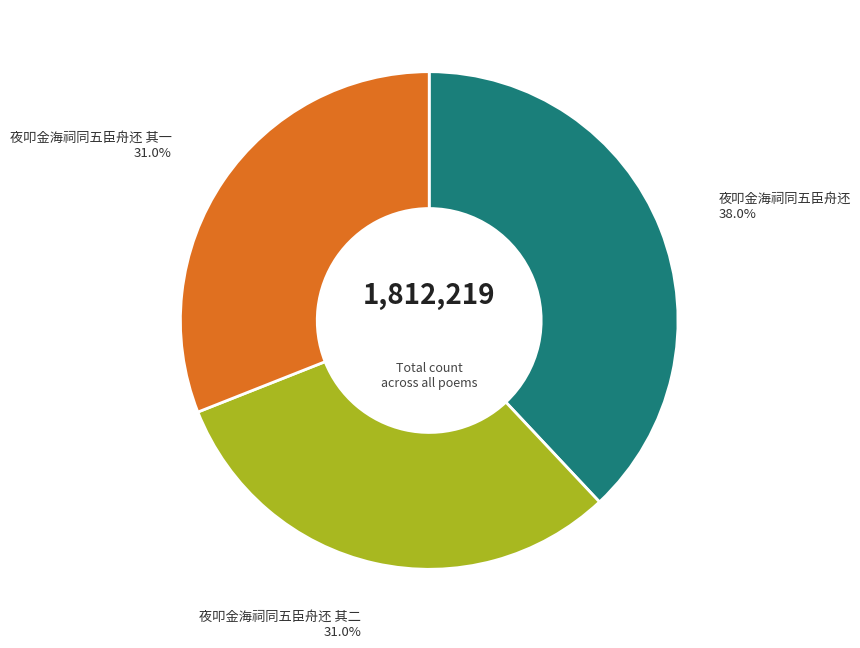

Which slice is the largest?

夜叩金海祠同五臣舟还